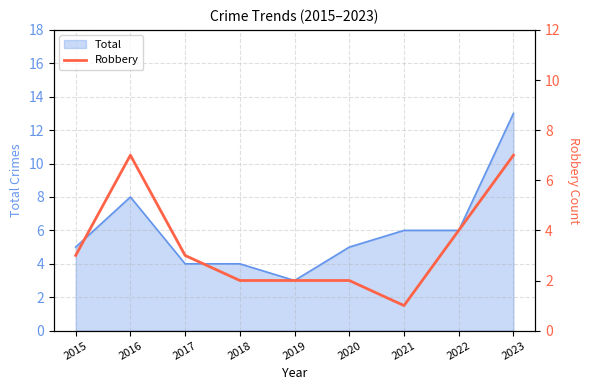

The value of Total at 2017 is 4. True or false?

True